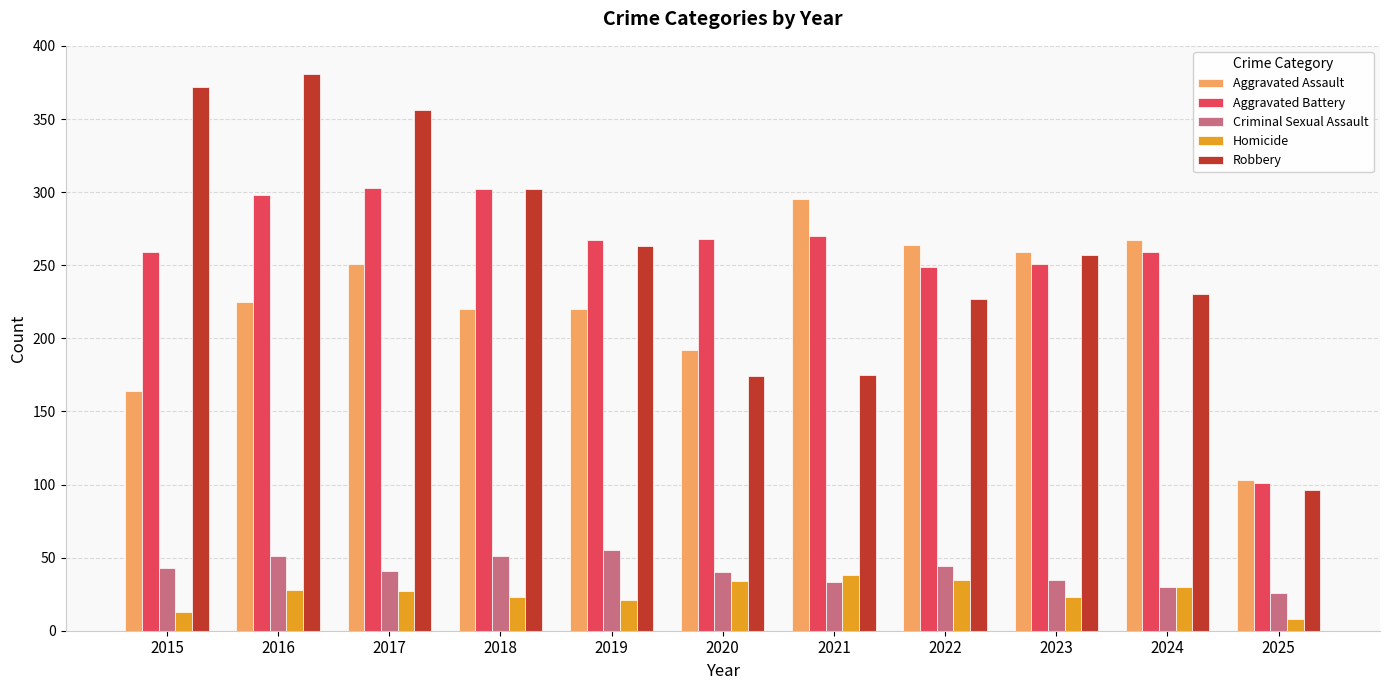

What is the value of the Aggravated Battery bar at the 5th from the left?

267